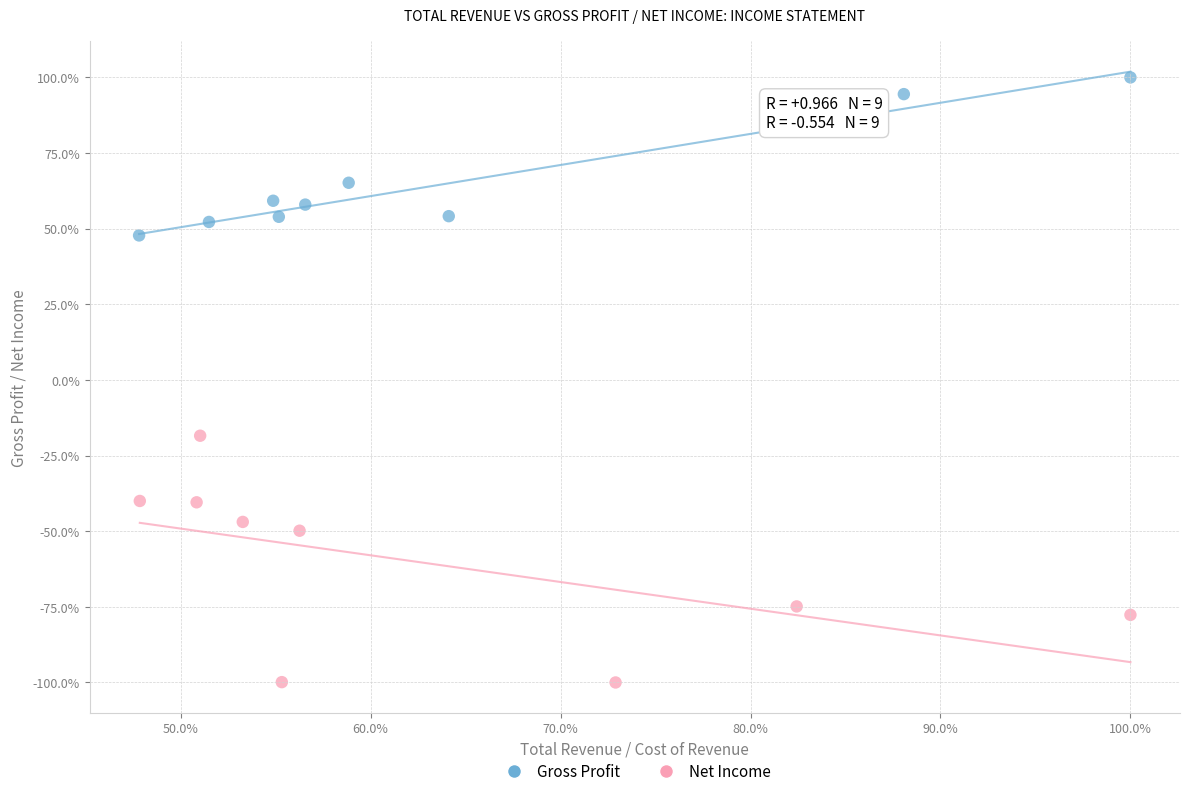

Which series reaches the minimum Y coordinate?

Net Income